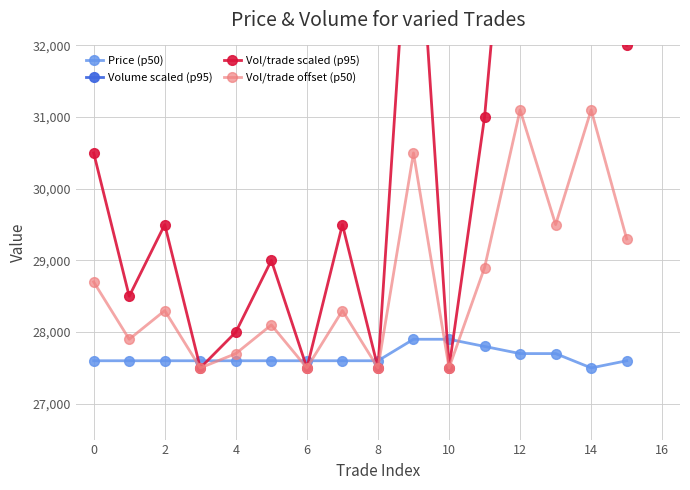

What are all the series names shown in the legend?

Price (p50), Volume scaled (p95), Vol/trade scaled (p95), Vol/trade offset (p50)